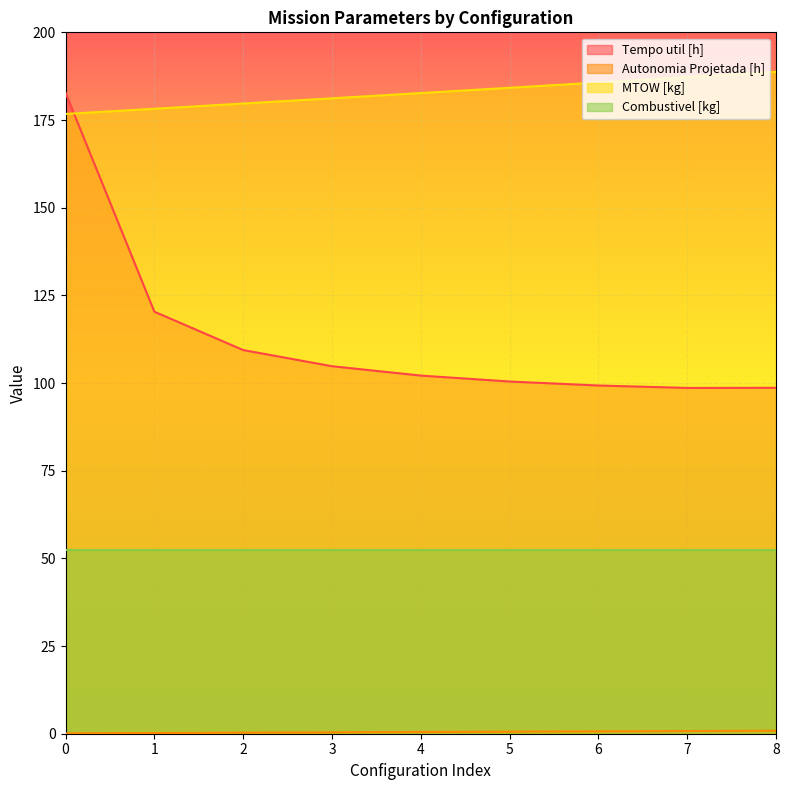

Which series has the largest total across all categories?

MTOW [kg]